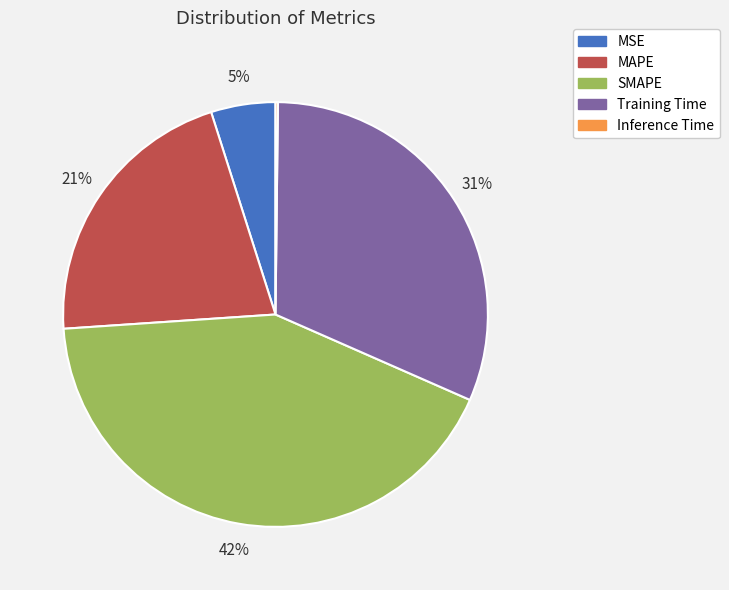

True or false: SMAPE accounts for 42% of the total.

True